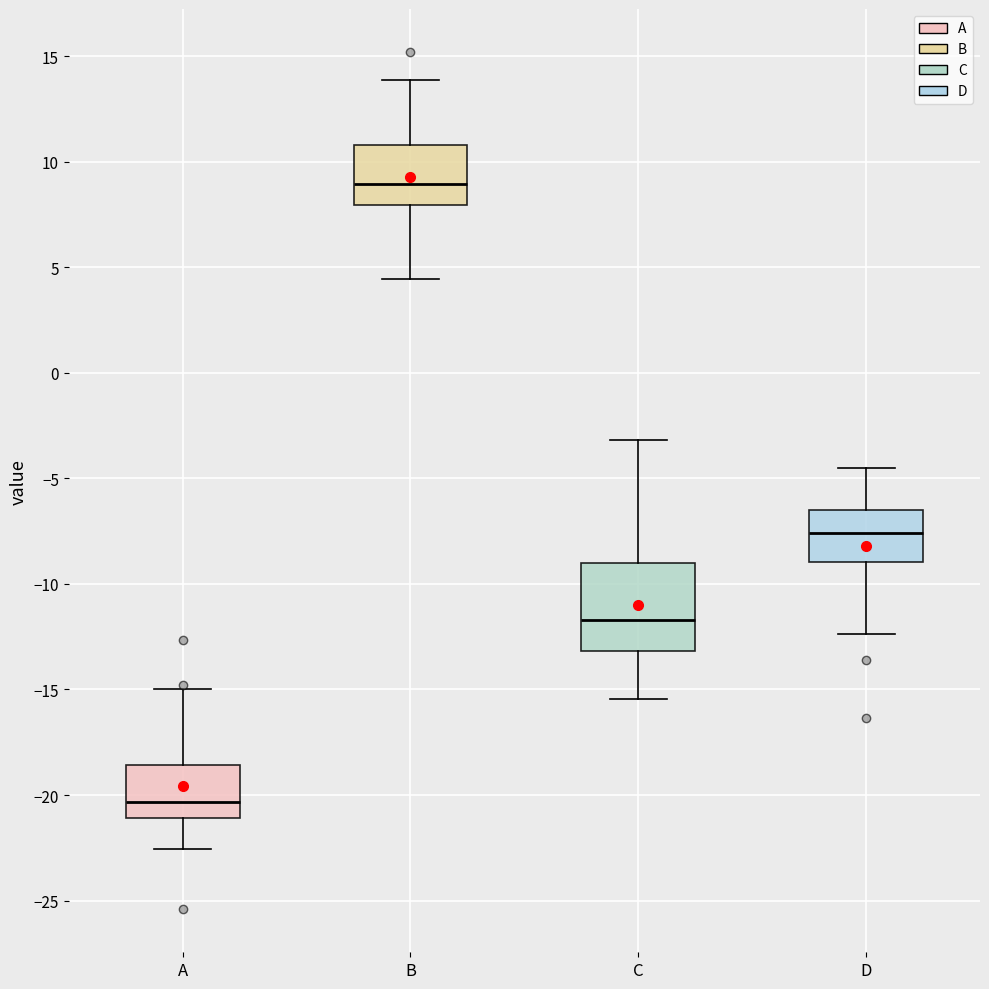

Reading left to right, transcribe this box plot: for each box, give where its median line is, the range the box spans, and where its two whiskers end, as read against the y-axis. The values are not printed on the chart, so give them approximately, as read against the axis.

A: median -20.5, box -21.0 to -18.5, whiskers -22.5 to -15.0
B: median 9.0, box 8.0 to 11.0, whiskers 4.5 to 14.0
C: median -11.5, box -13.0 to -9.0, whiskers -15.5 to -3.0
D: median -7.5, box -9.0 to -6.5, whiskers -12.5 to -4.5